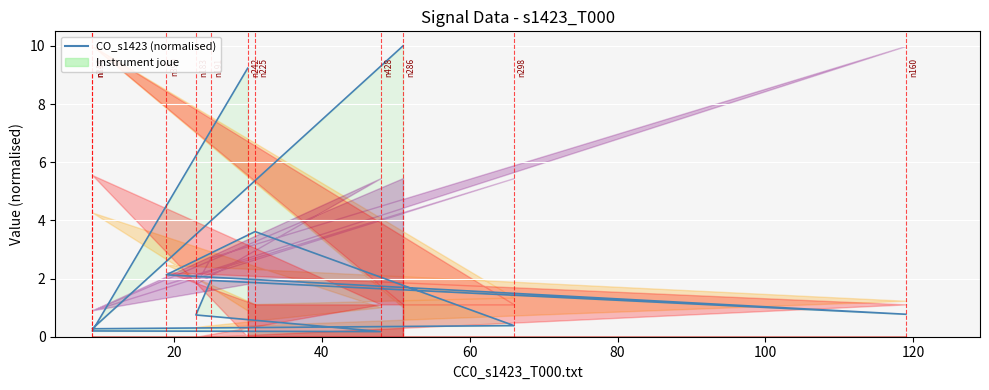

At which category does the chart reach its minimum across all series?

40